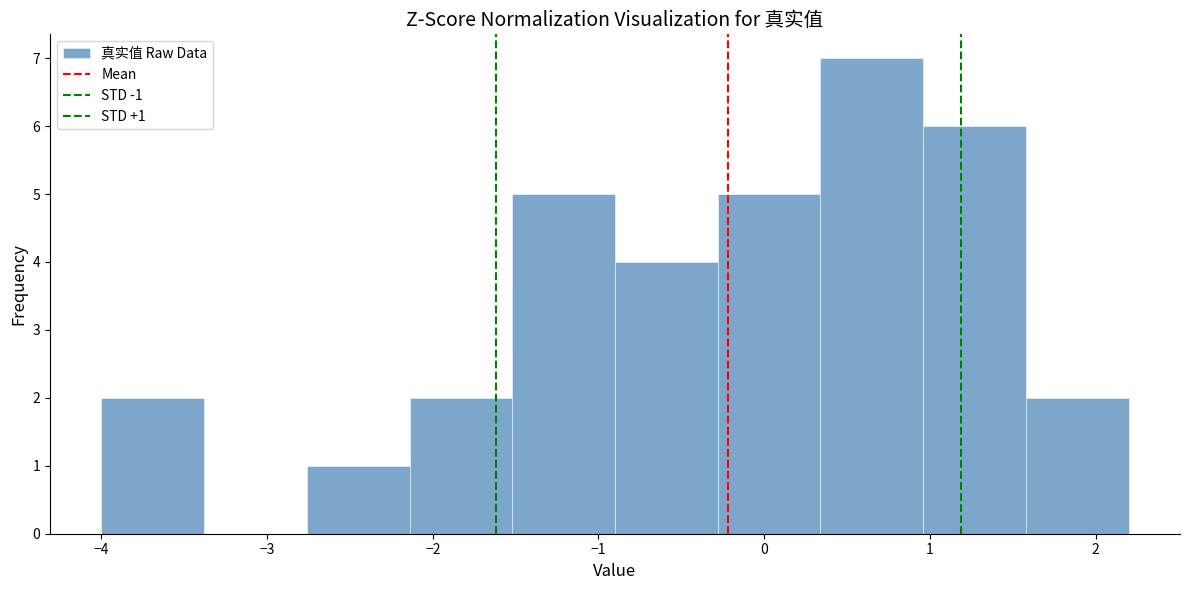

Which range on the x-axis has the tallest bar?

0.34 to 0.96